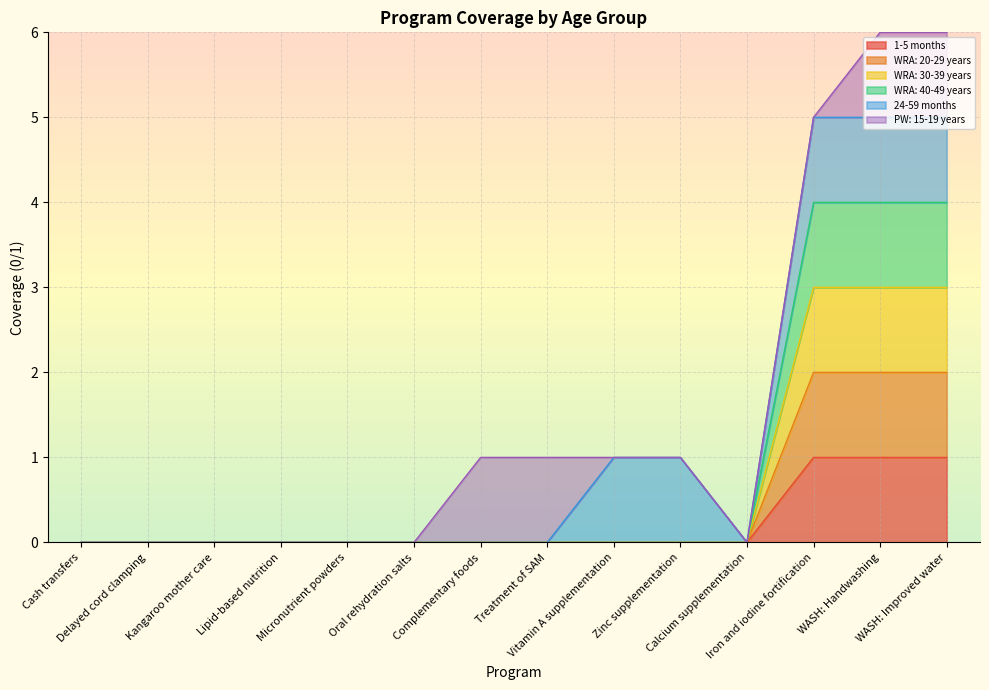

True or false: WRA: 30-39 years and 1-5 months intersect in this chart.

False